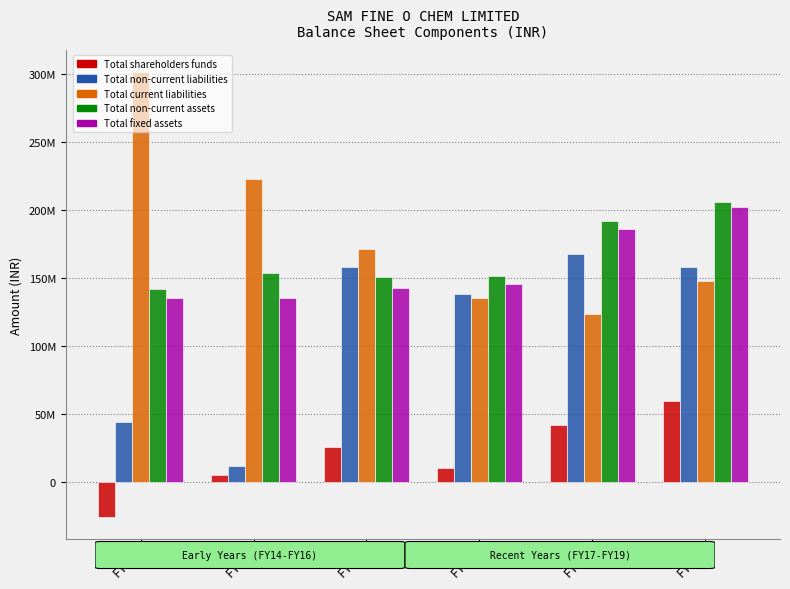

At which label does Total fixed assets reach its peak?

FY19